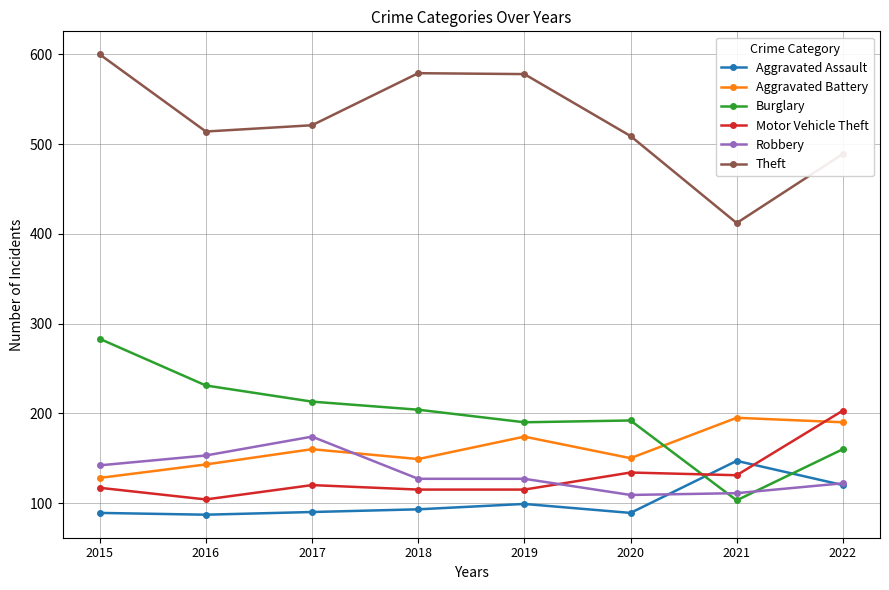

Count the number of data series in this chart.

6